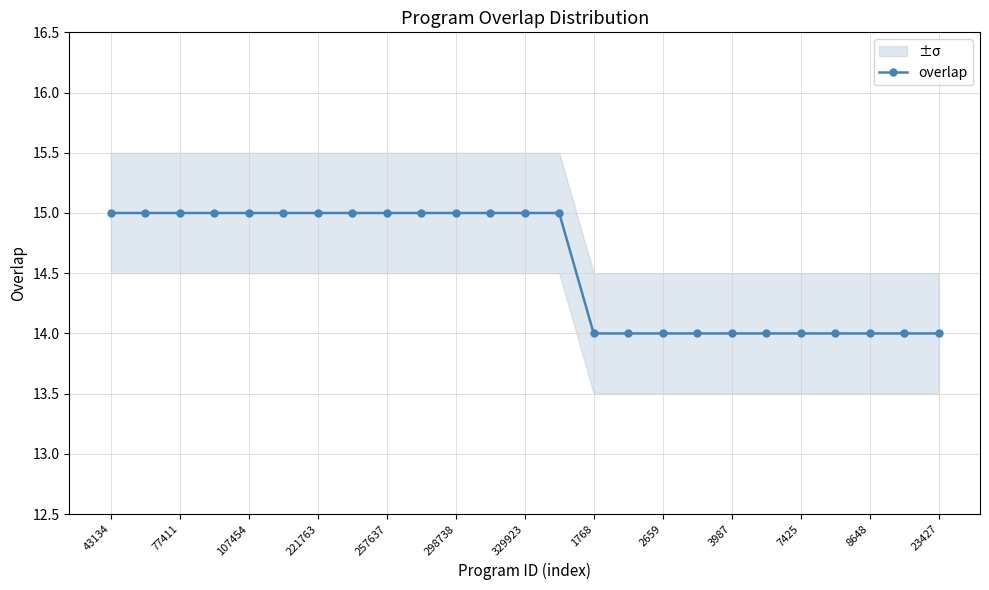

True or false: overlap has a value of 14 at 2659.

True